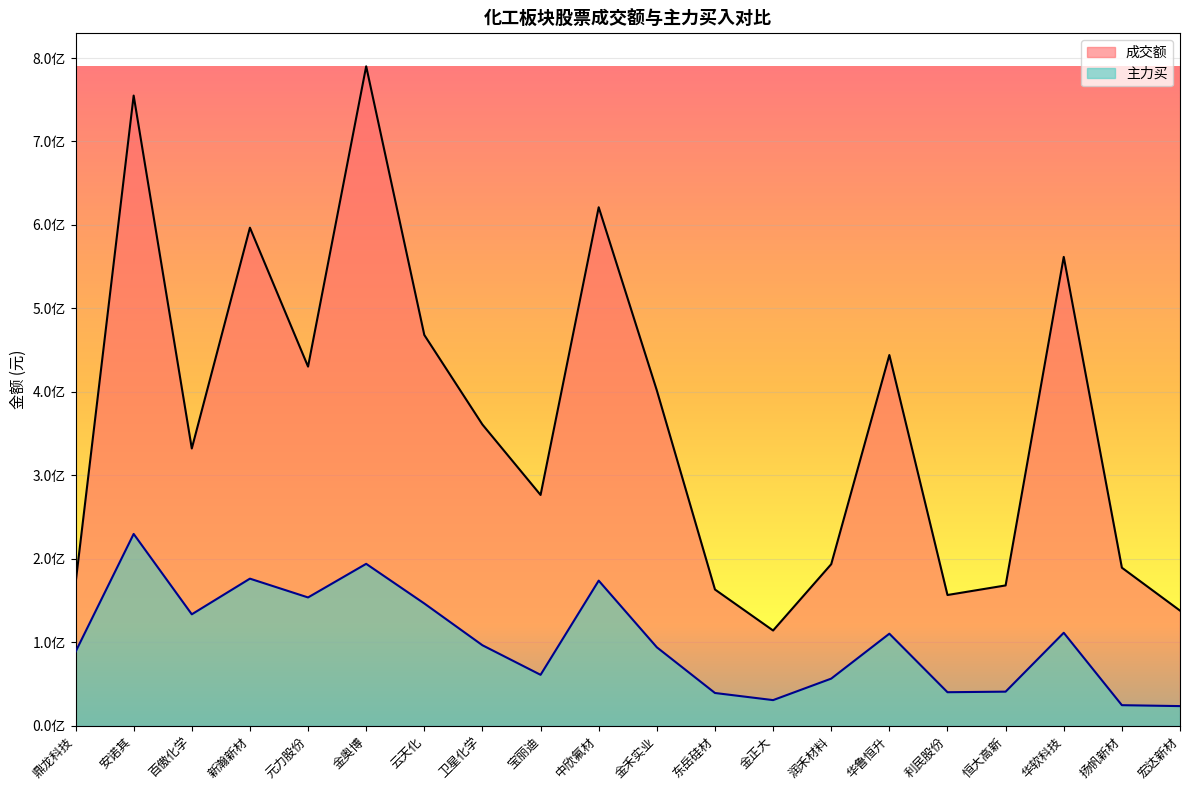

At which category does 主力买 reach its first local peak?

安诺其